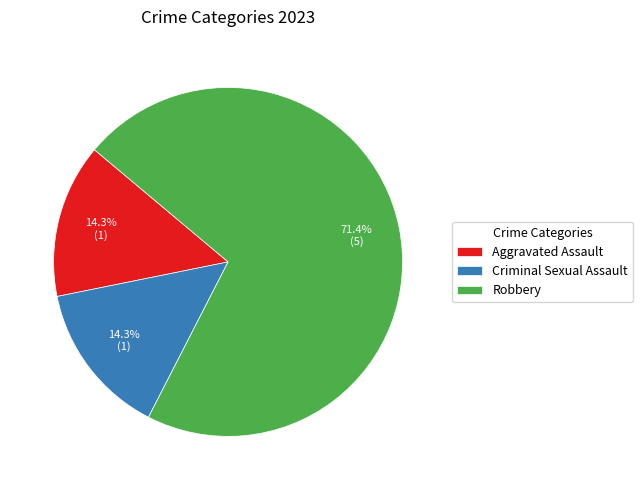

What is the ratio of the value at Criminal Sexual Assault to the value at Aggravated Assault?

1.0